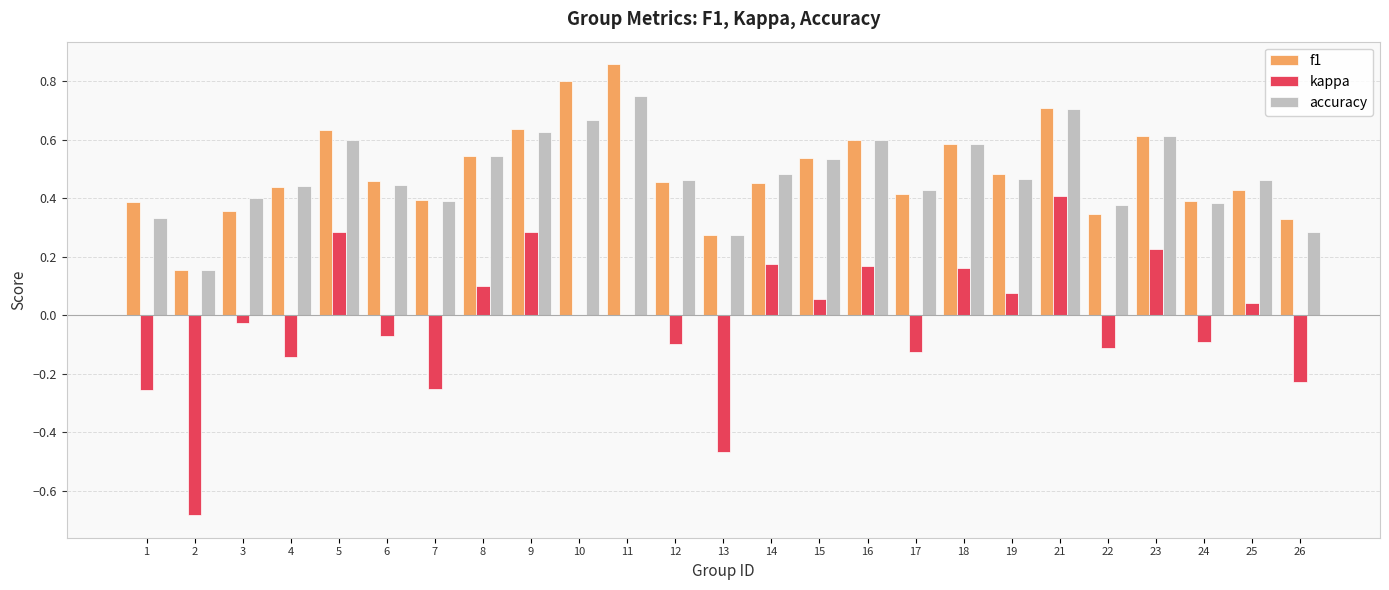

How many categories are shown in the chart?

25